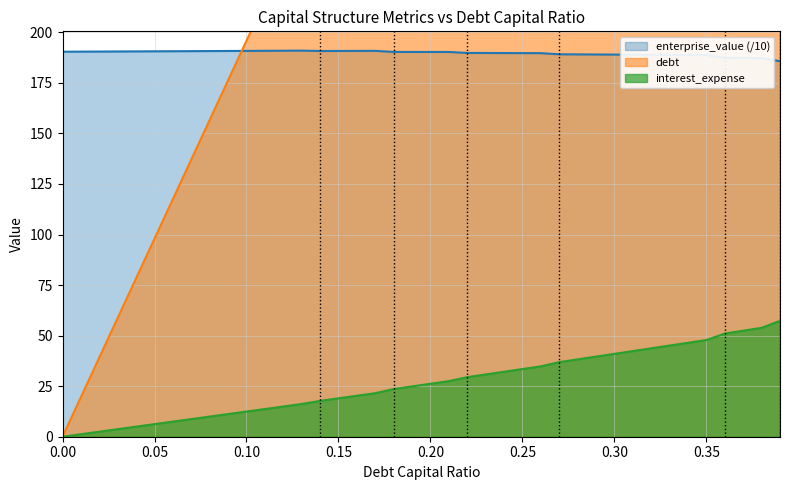

List the labels in order of debt_capital value, smallest first.

0.0, 0.01, 0.02, 0.03, 0.04, 0.05, 0.06, 0.07, 0.08, 0.09, 0.1, 0.11, 0.12, 0.13, 0.14, 0.15, 0.16, 0.17, 0.18, 0.19, 0.2, 0.21, 0.22, 0.23, 0.24, 0.25, 0.26, 0.27, 0.28, 0.29, 0.3, 0.31, 0.32, 0.33, 0.34, 0.35, 0.36, 0.37, 0.38, 0.39